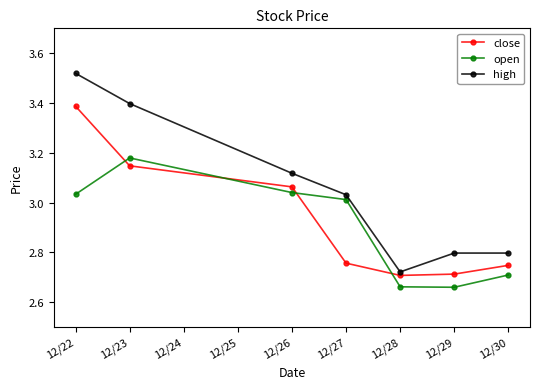

Rank the series by their average value, from lowest to highest.

open, close, high